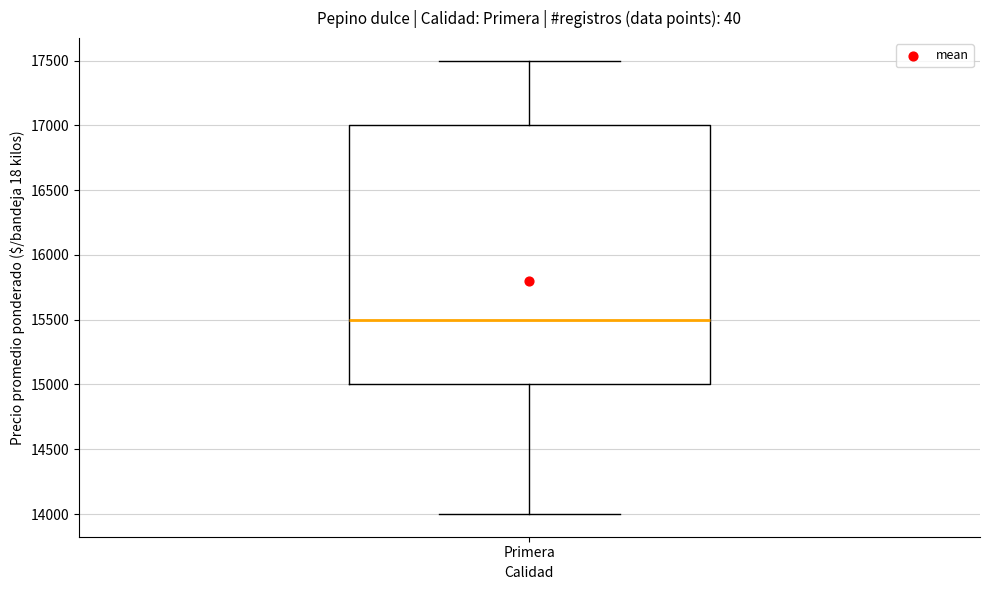

Transcribe this box plot: give where the median line is, the range the box spans, and where the two whiskers end, as read against the y-axis. The values are not printed on the chart, so give them approximately, as read against the axis.

median 15500, box 15000 to 17000, whiskers 14000 to 17500